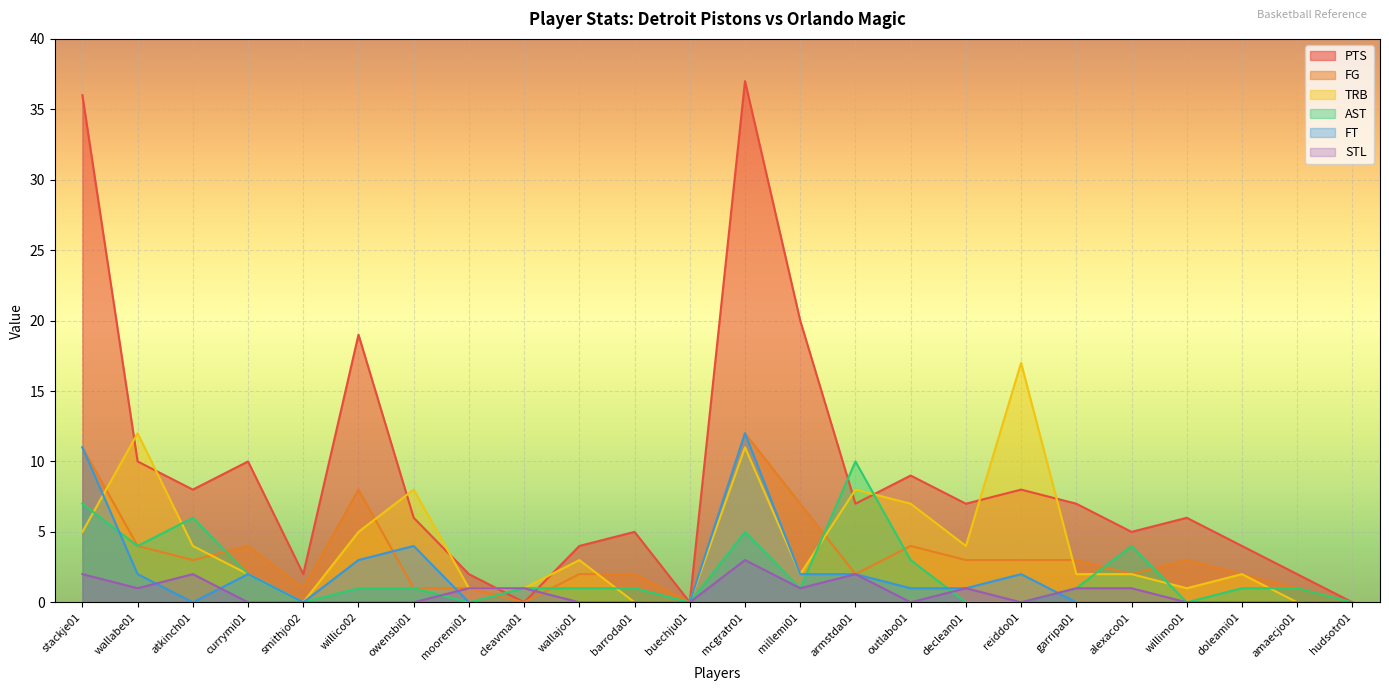

At how many categories does at least one series exceed 2?

18